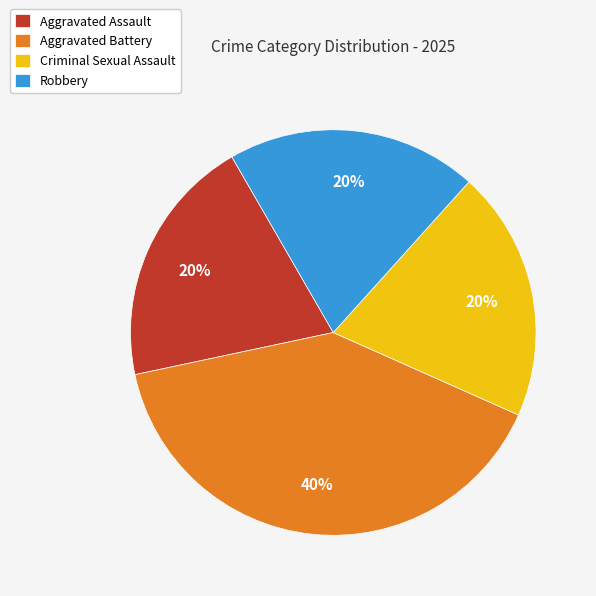

What is the ratio of the value at Criminal Sexual Assault to the value at Aggravated Battery?

0.5